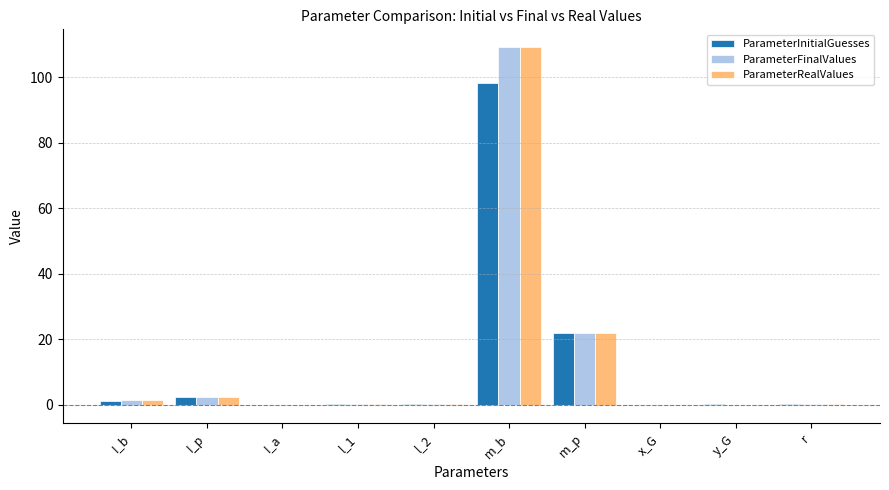

How many groups of bars are there?

10